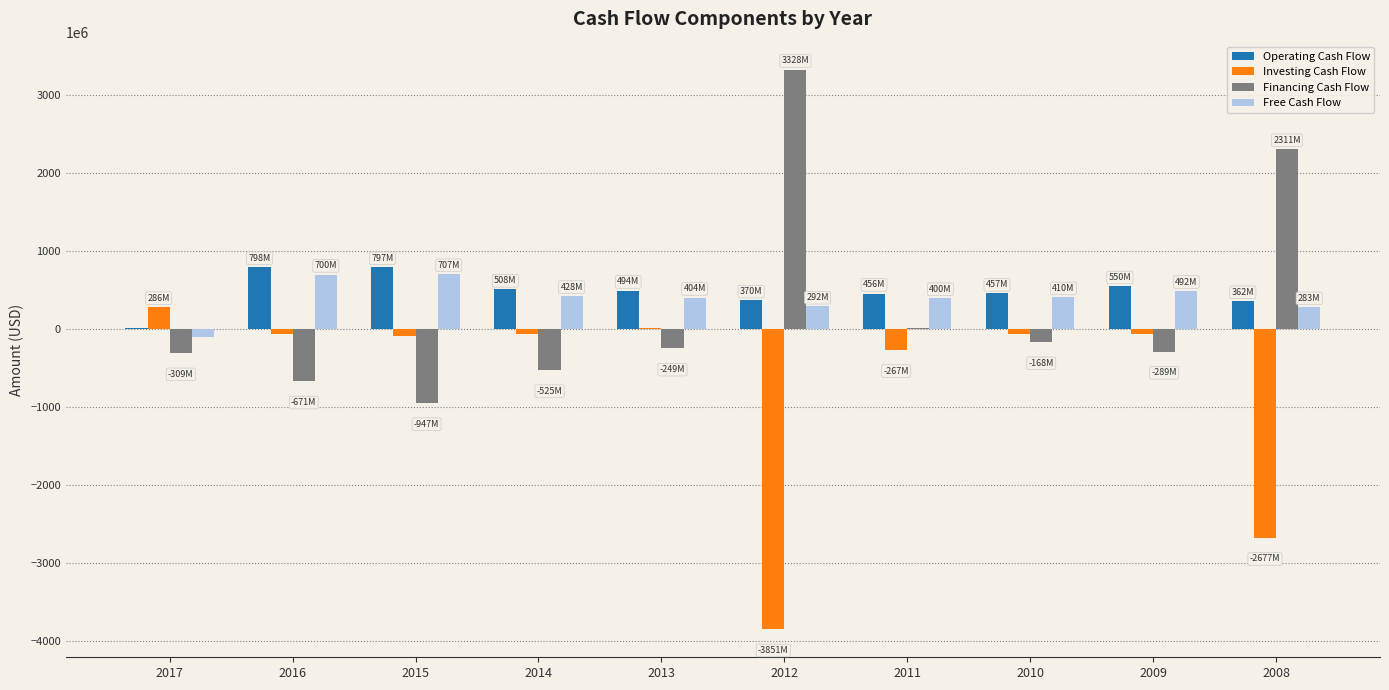

What is the sum of all Financing Cash Flow values?

2489454000